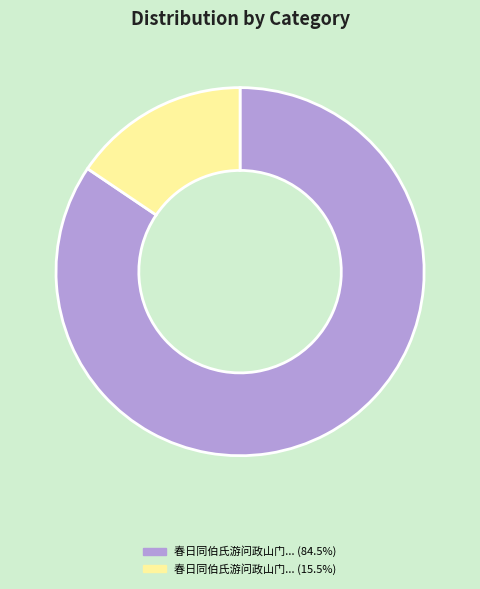

Is there a majority slice in this chart?

Yes